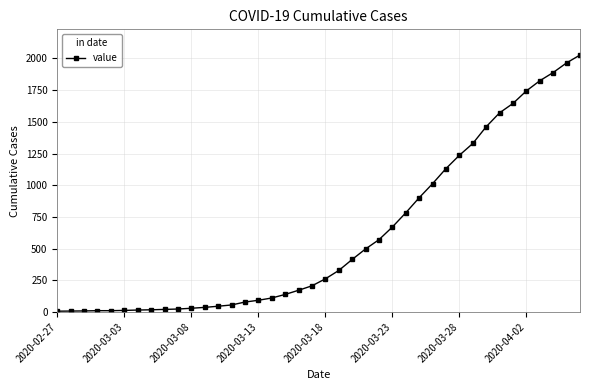

What is the difference between the second highest and second lowest values?

1958